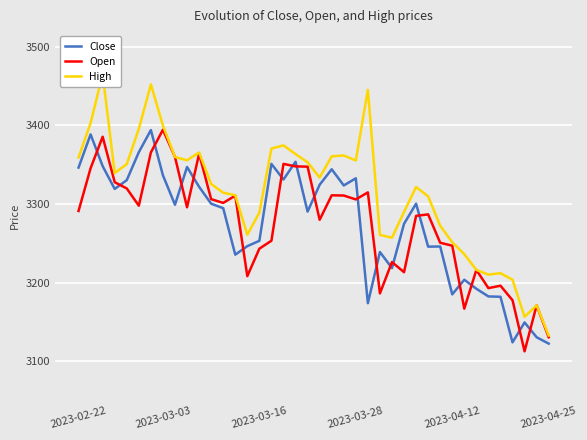

Which series has the widest spread of values?

High